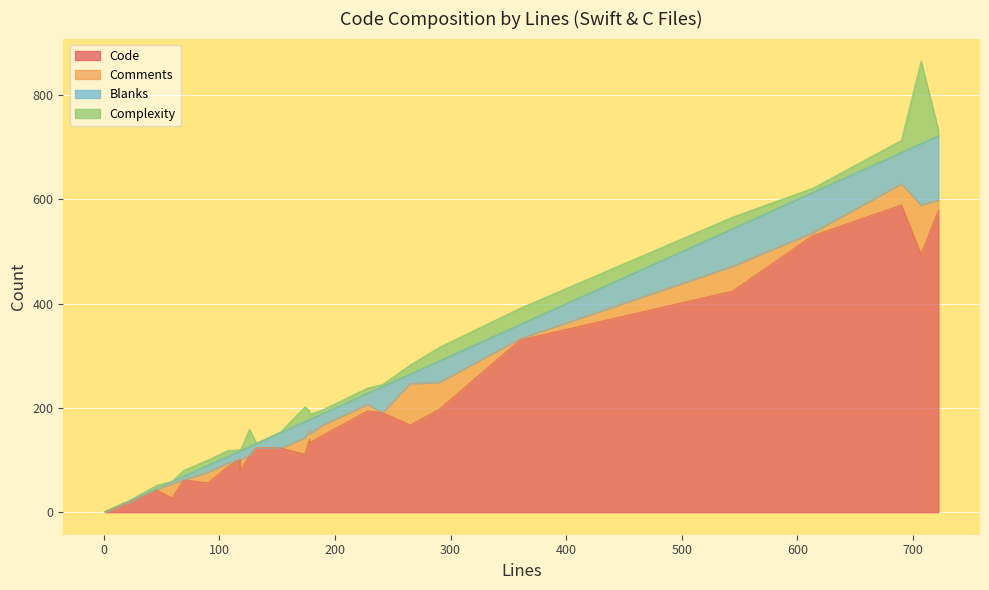

Between which two adjacent categories do Comments and Blanks first intersect?

0 and 1